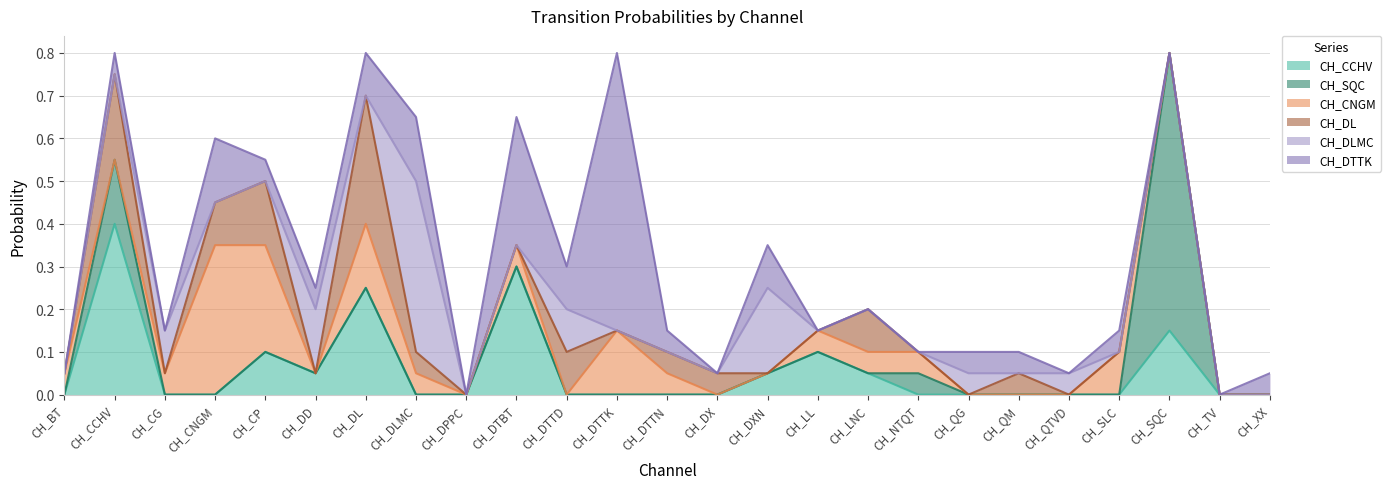

What is the label of the 3rd point from the left?

CH_CG